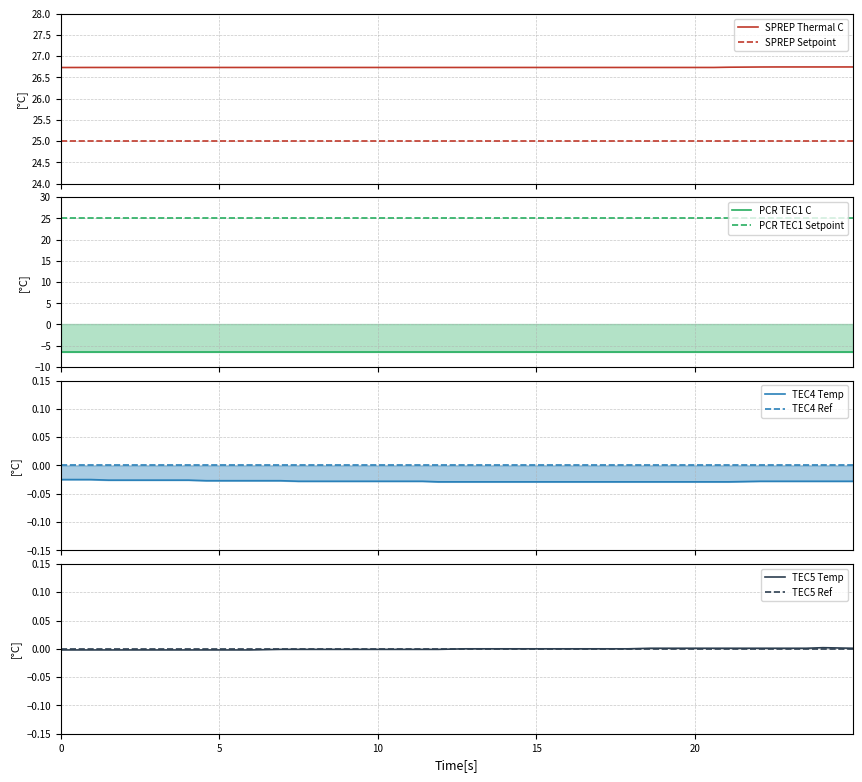

True or false: TEC4_Temp has more than 0 points higher than both neighbors.

False